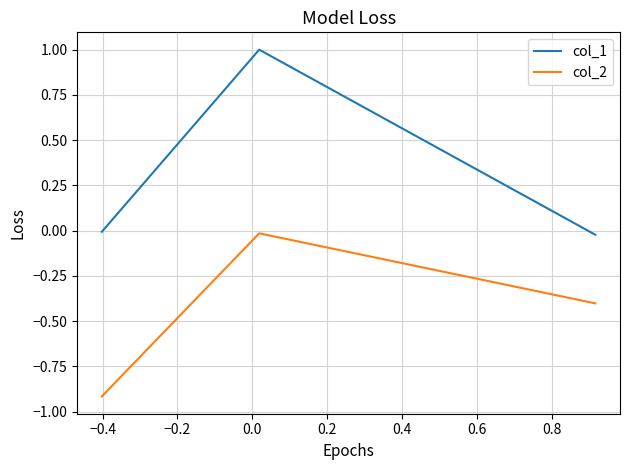

Which series has the largest range (max minus min)?

col_1